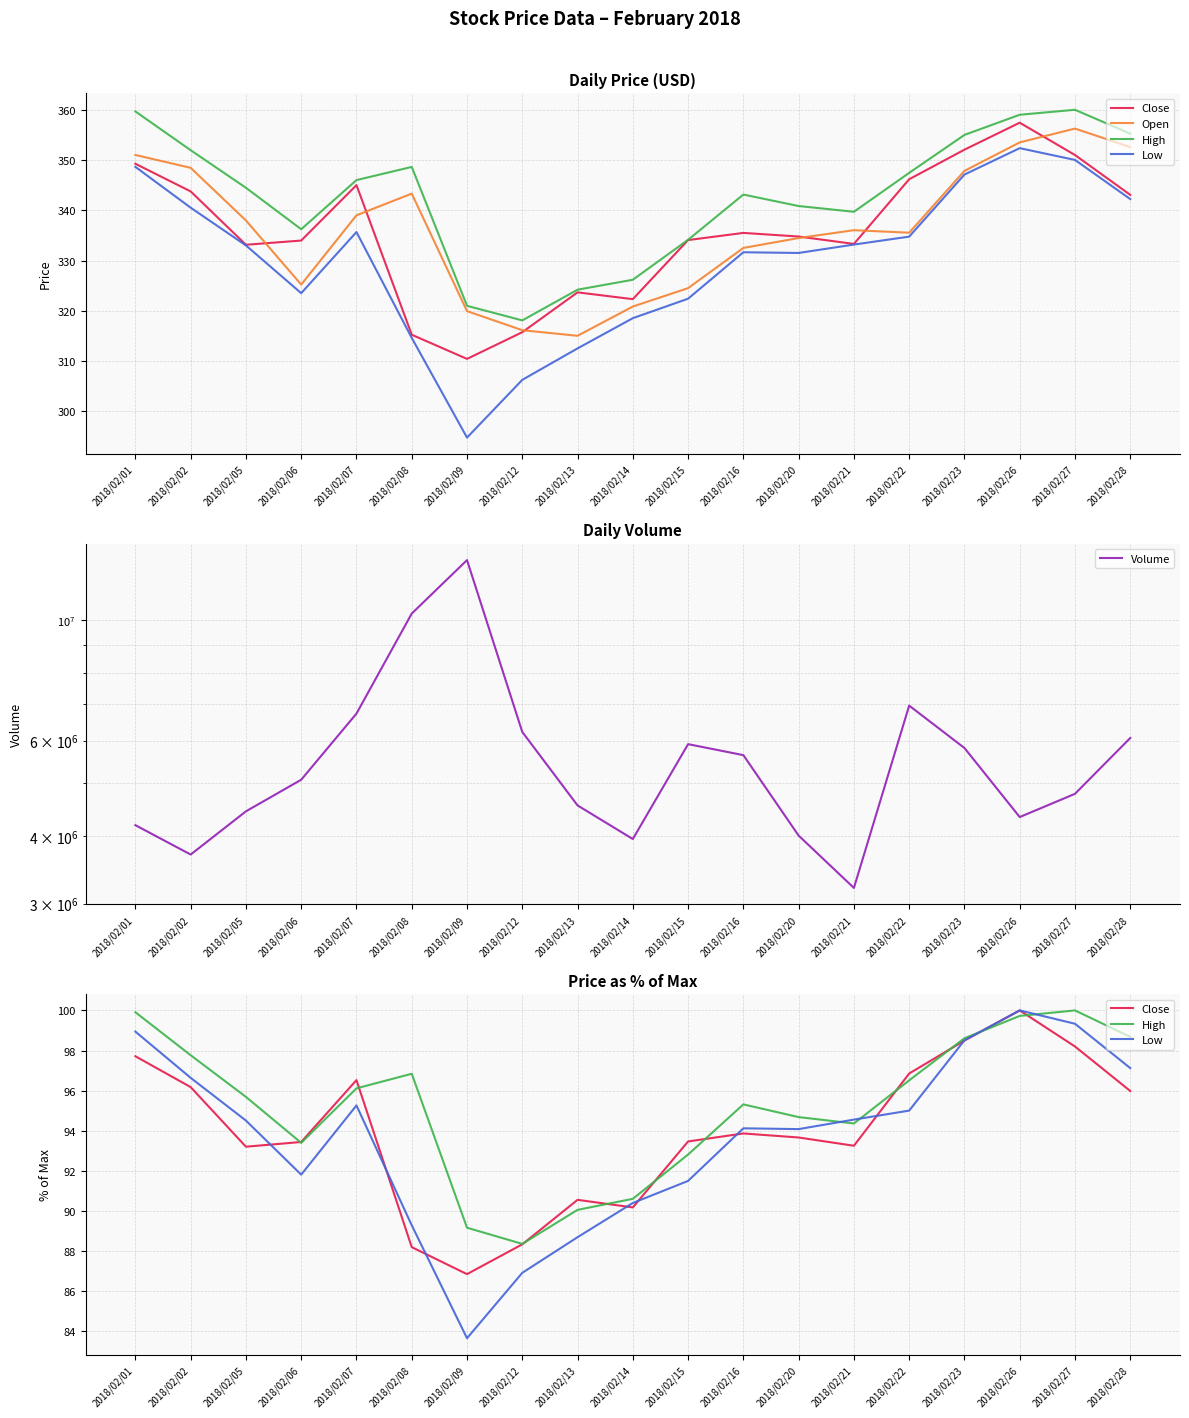

At which category does the chart reach its peak across all series?

2018/02/09